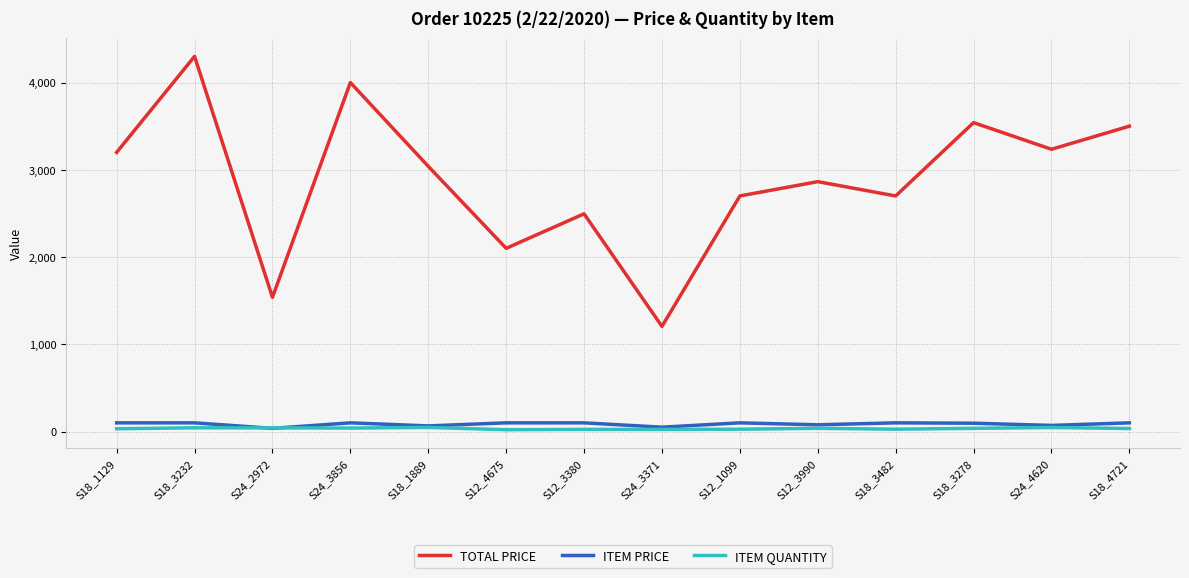

True or false: ITEM QUANTITY has a value of 35.0 at S18_4721.

True